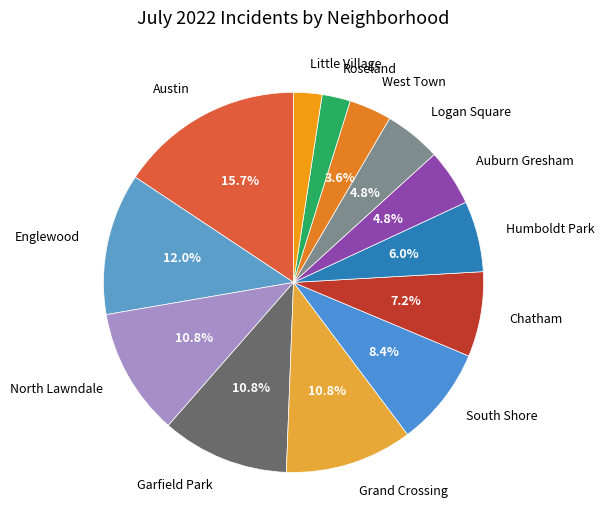

Is Englewood the majority of the pie?

No